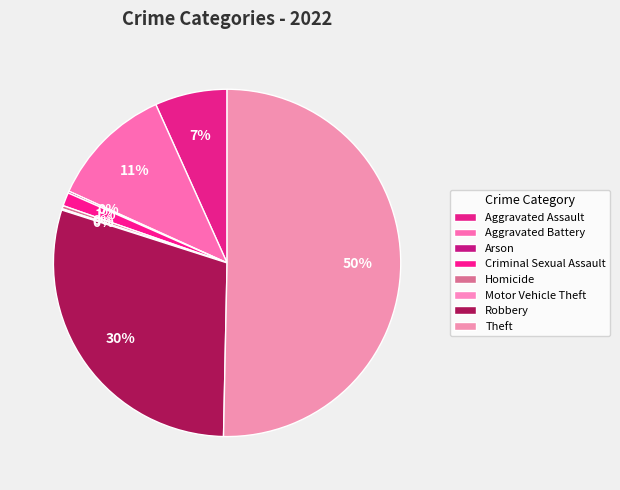

Is there any slice that represents more than half of the pie?

Yes